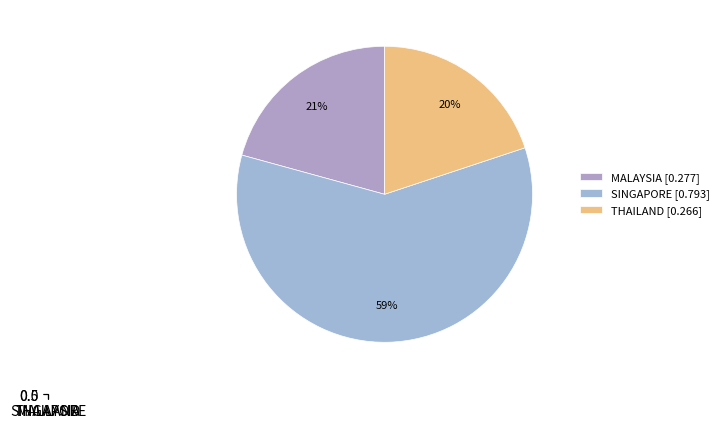

What is the change in value from MALAYSIA to SINGAPORE?

+0.5